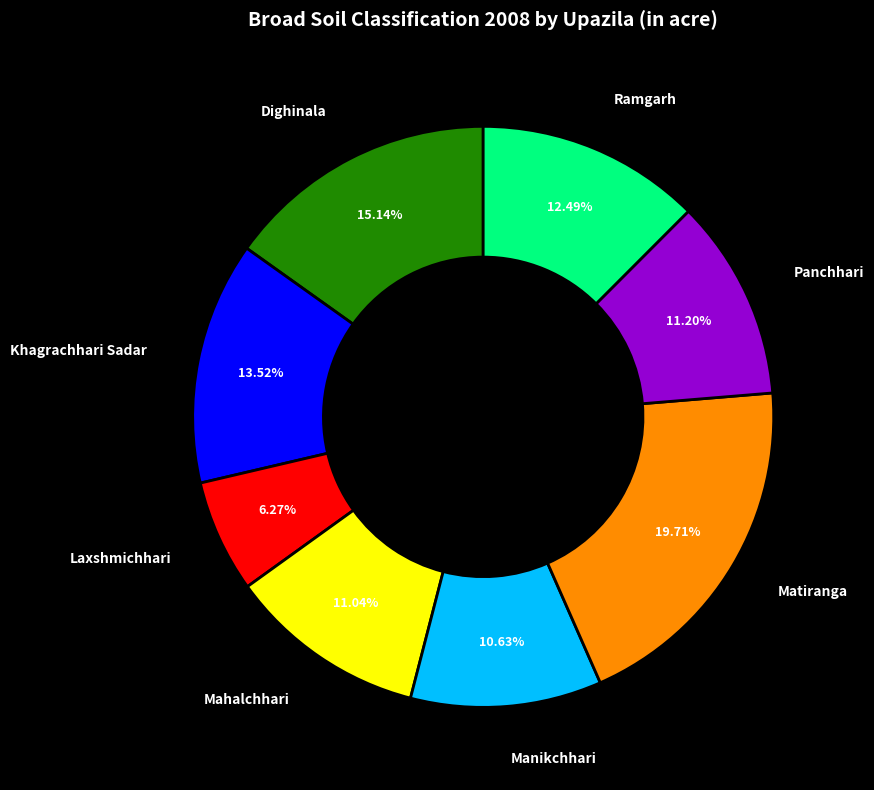

Does any single category account for the majority?

No